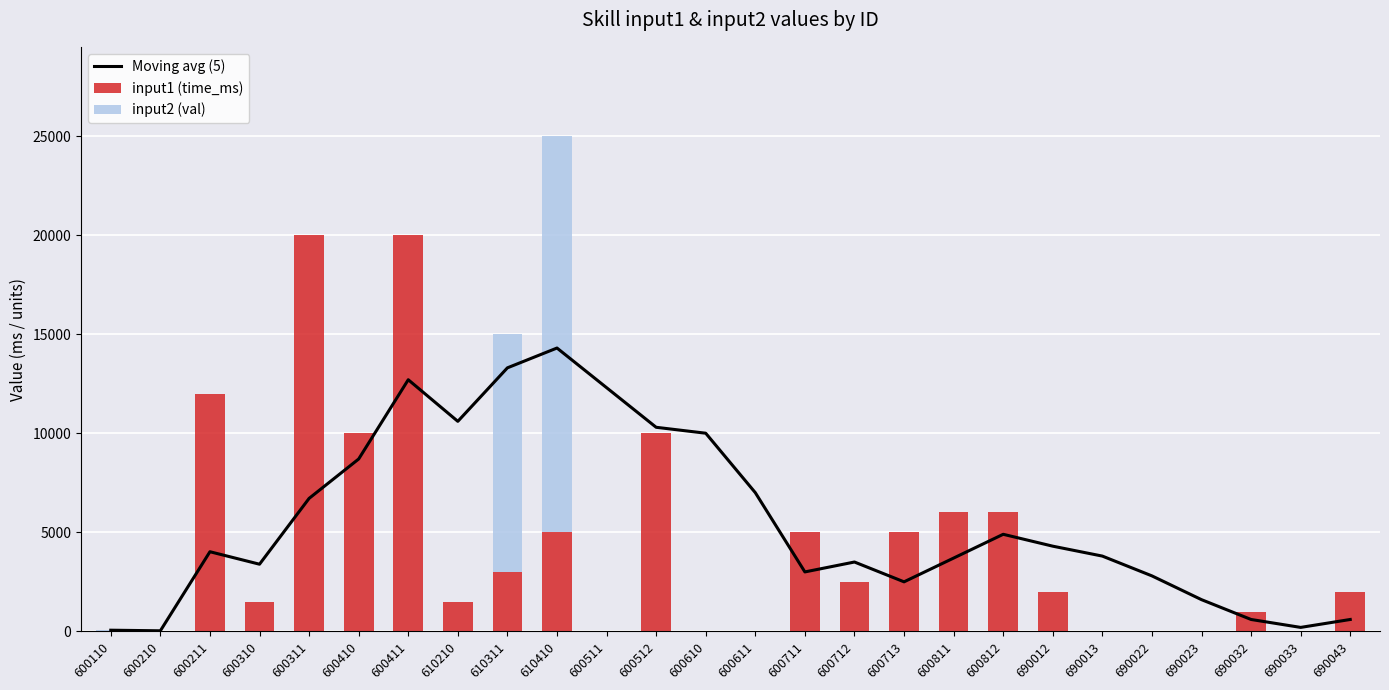

At which category does the chart reach its peak across all series?

600311